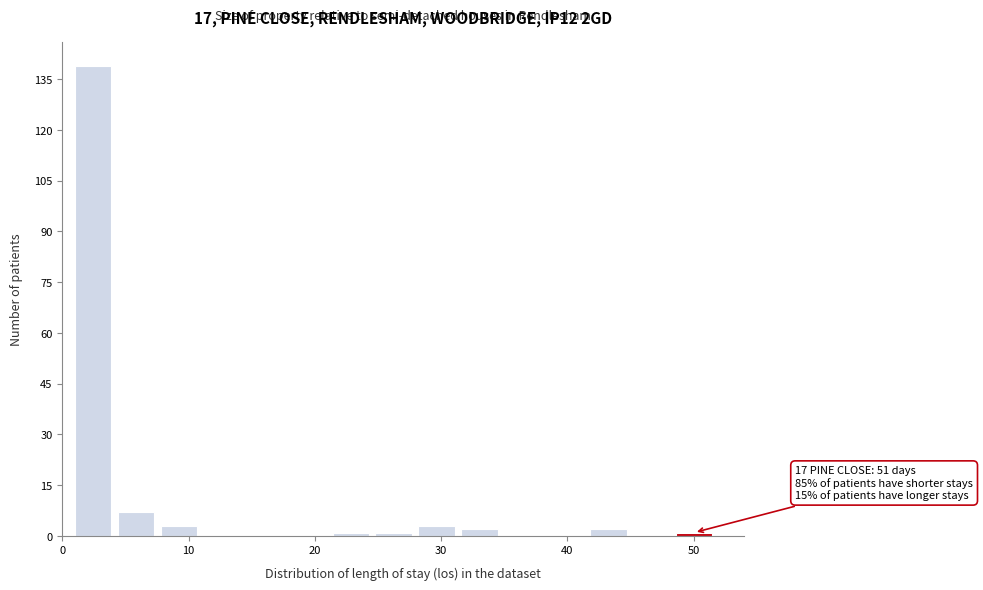

Around what value on the x-axis is the tallest bar? Give the approximate position of its centre, as read against the axis.

2